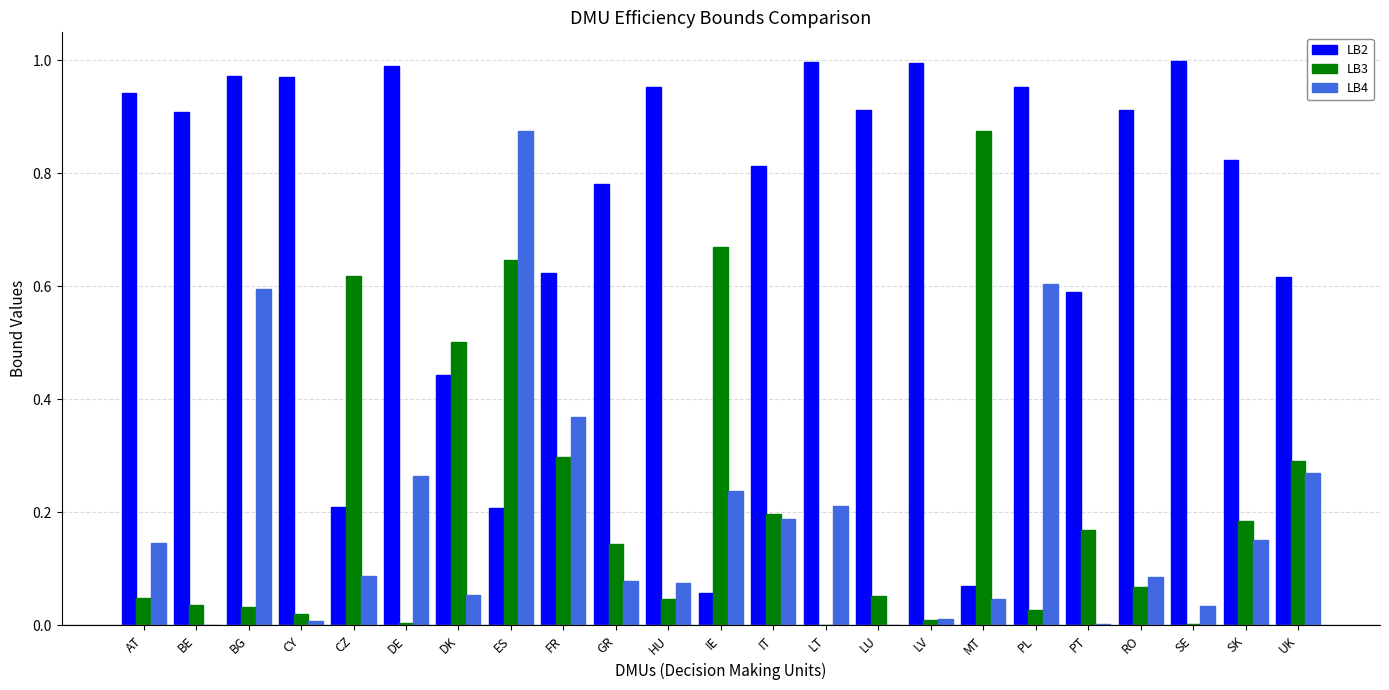

How many groups of bars are there?

23